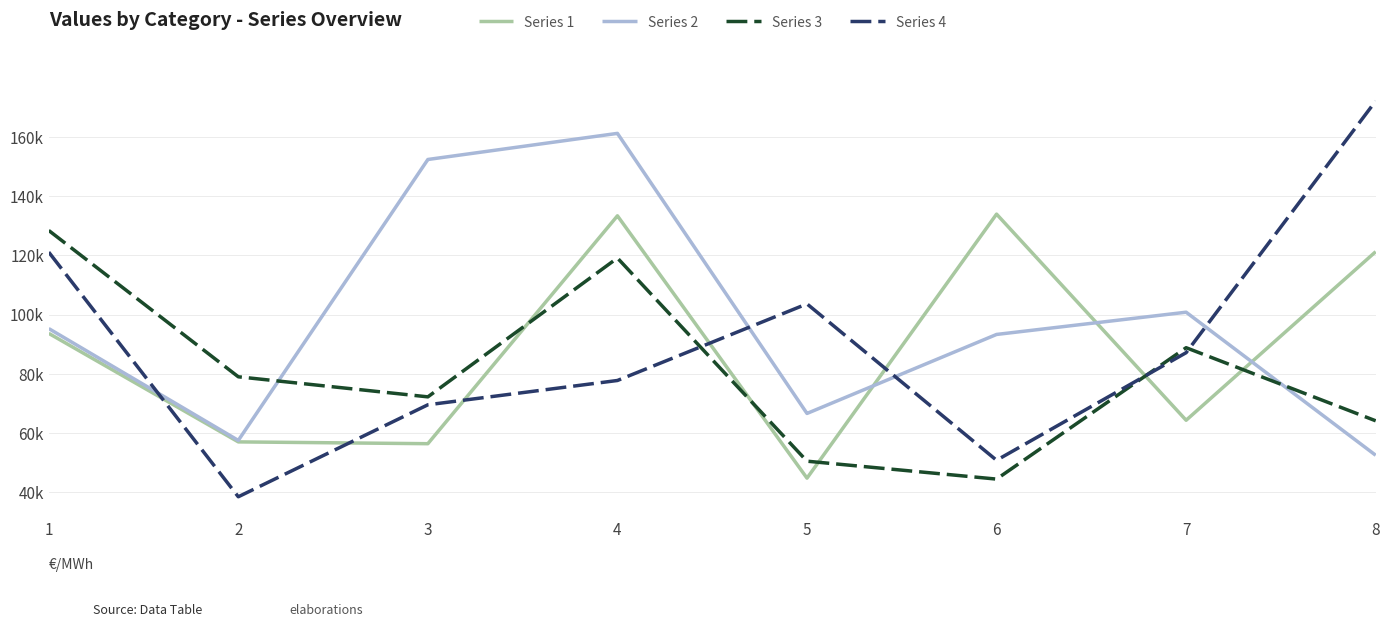

What is the value of the Series 2 point at the 2nd from the left?

57570.5